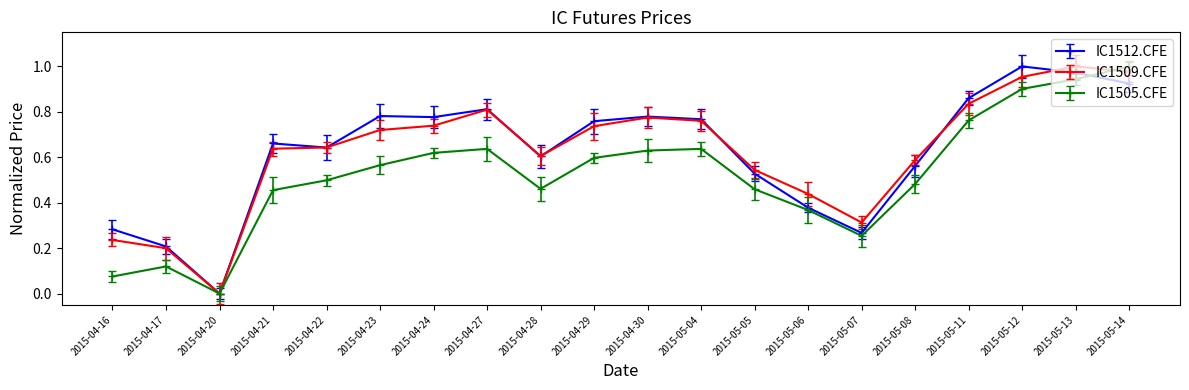

How many interior local peaks does the IC1505.CFE series have?

3